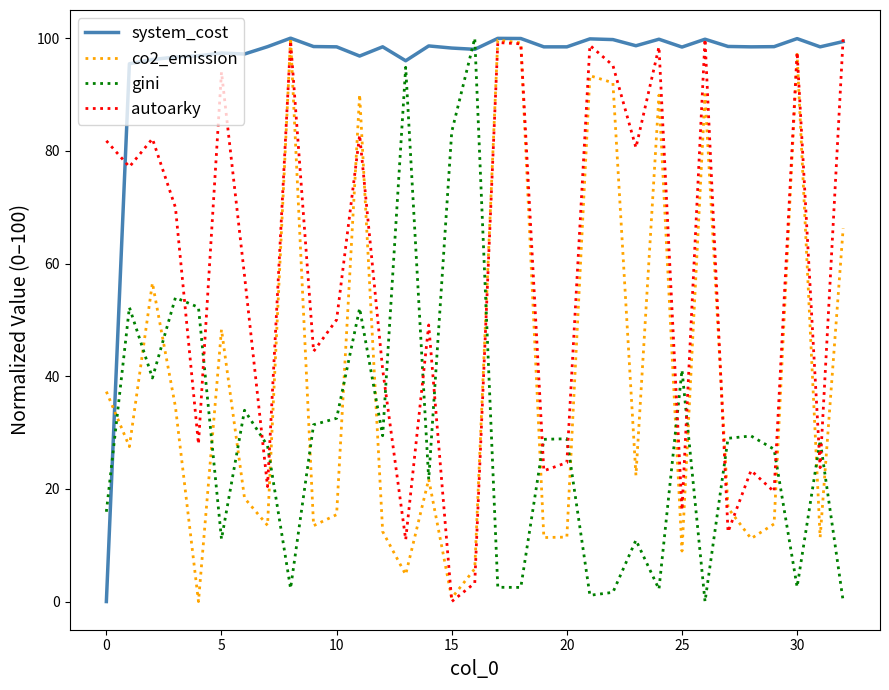

True or false: gini and autoarky intersect in this chart.

True